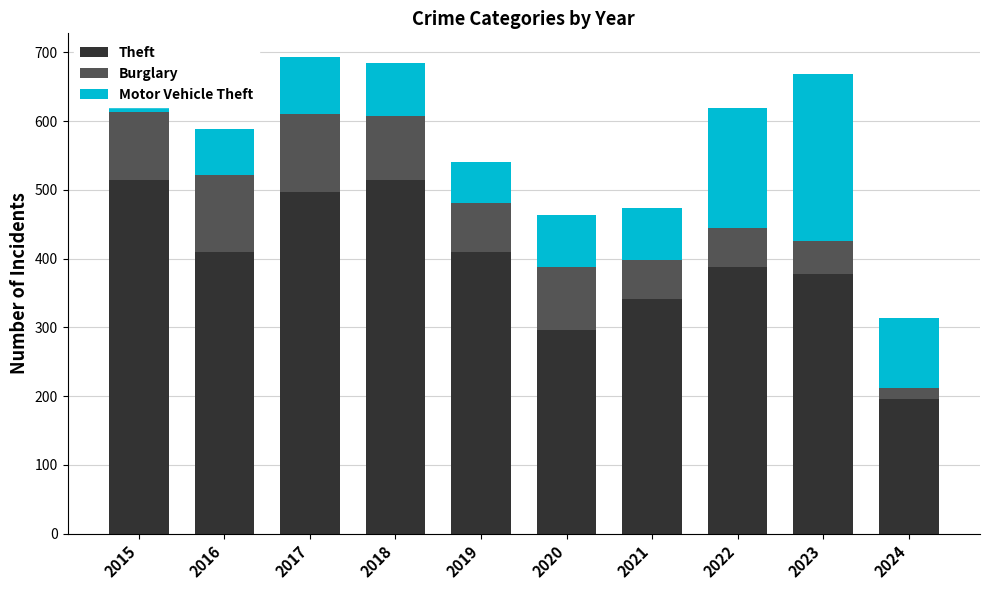

True or false: Theft has a value of 195 at 2024.

True